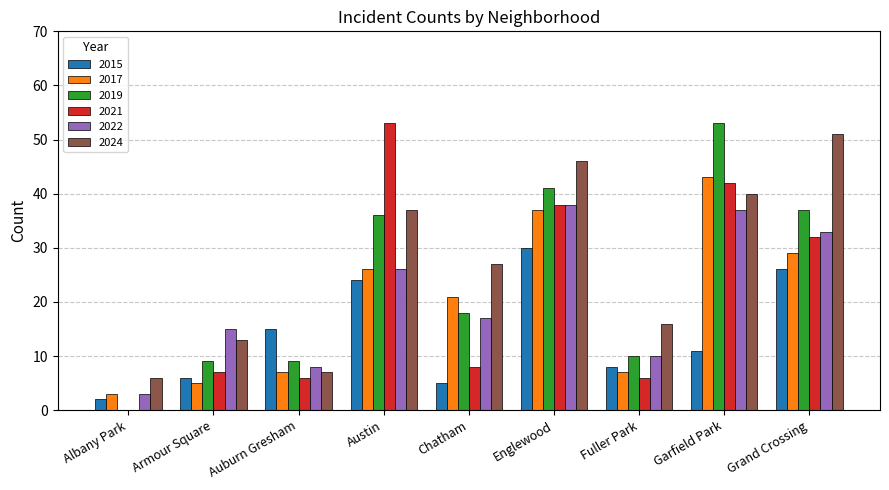

What is the highest value of the 2019 series?

53